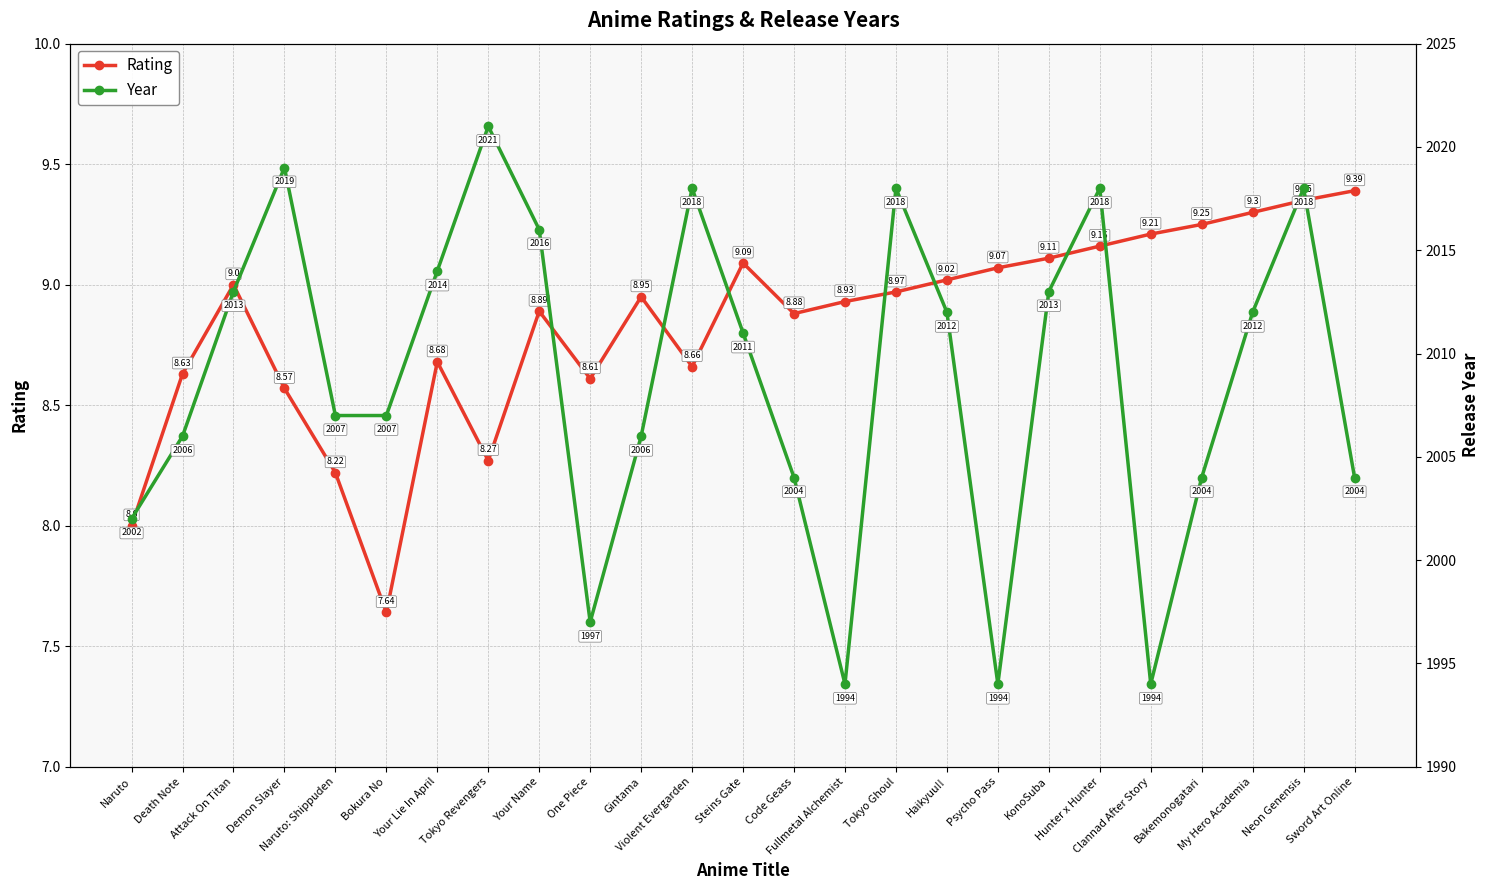

Which series has the largest total across all categories?

Year